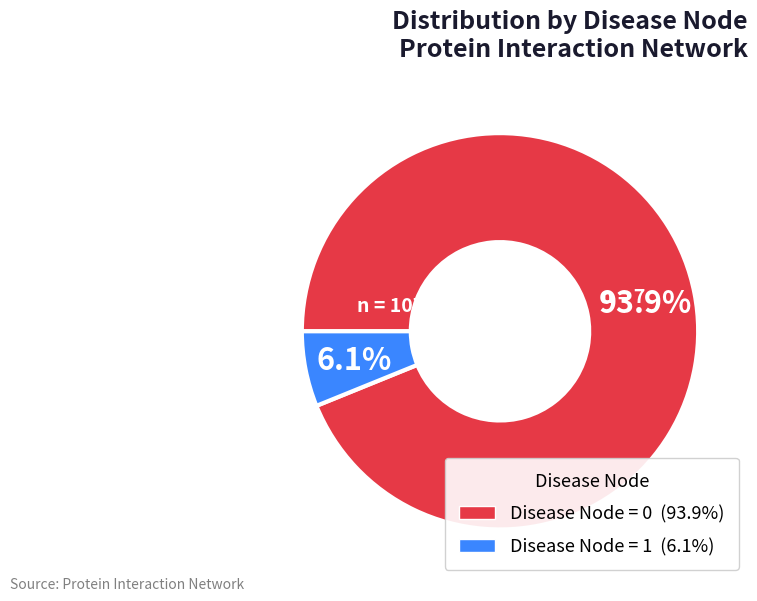

What portion of the pie excludes Disease Node = 1?

93.9%